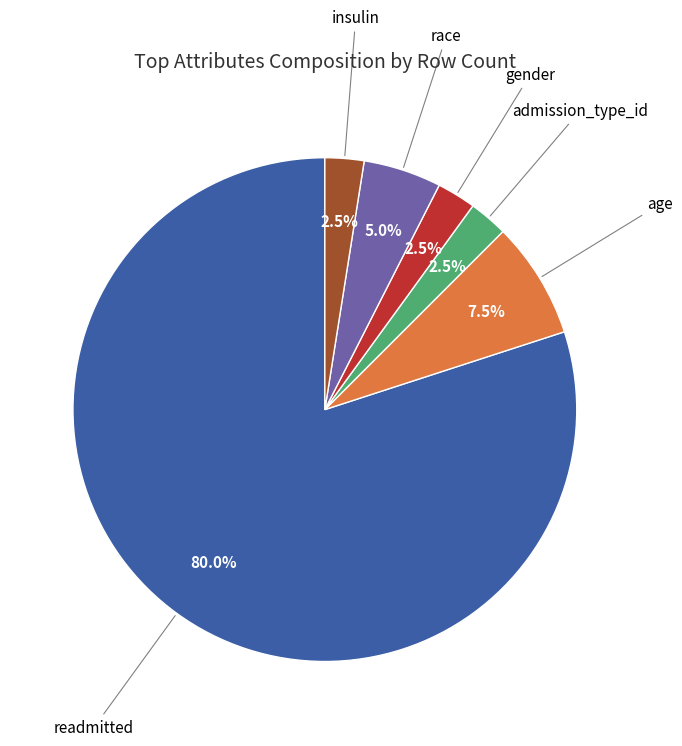

Is there any slice that represents more than half of the pie?

Yes